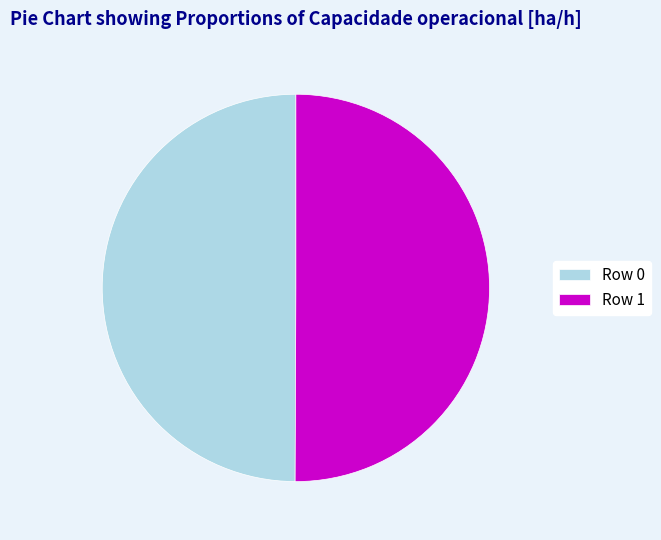

Combined, do Row 1 and Row 0 account for over 50%?

Yes